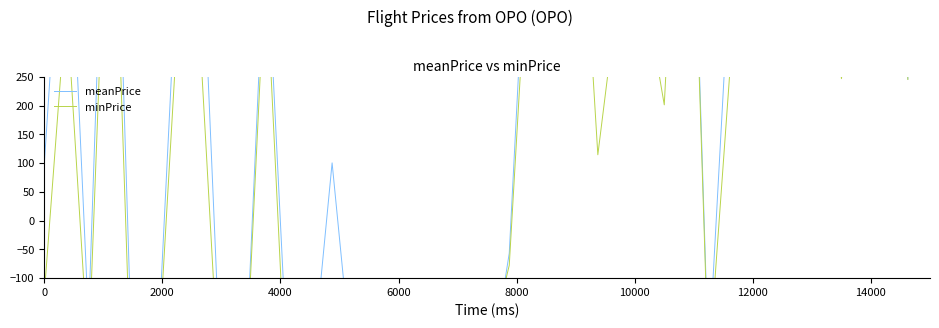

List the series in order of their peak value, highest first.

minPrice, meanPrice